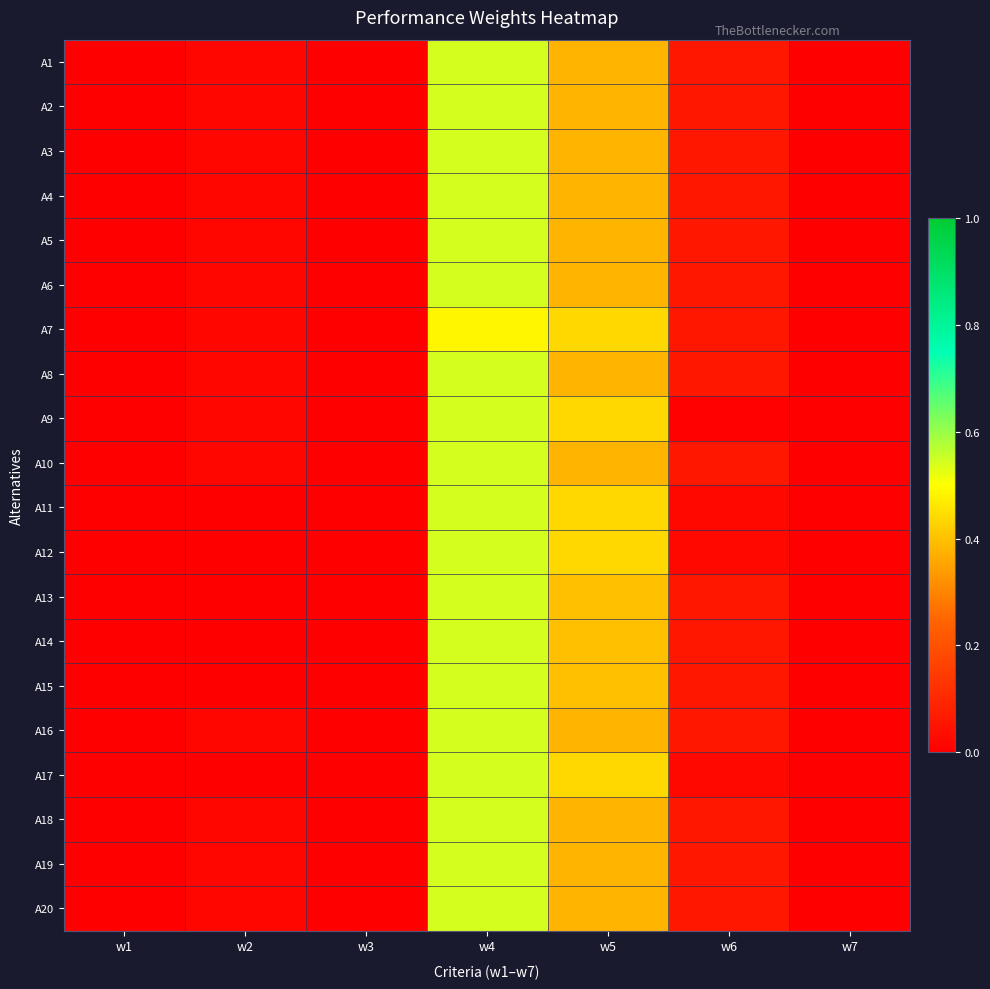

Reading left to right, what are all the values shown in this chart?

A1: w1=0.0	w2=0.0	w3=0.0	w4=0.5	w5=0.4	w6=0.1	w7=0.0
A2: w1=0.0	w2=0.0	w3=0.0	w4=0.5	w5=0.4	w6=0.1	w7=0.0
A3: w1=0.0	w2=0.0	w3=0.0	w4=0.5	w5=0.4	w6=0.1	w7=0.0
A4: w1=0.0	w2=0.0	w3=0.0	w4=0.5	w5=0.4	w6=0.1	w7=0.0
A5: w1=0.0	w2=0.0	w3=0.0	w4=0.5	w5=0.4	w6=0.1	w7=0.0
A6: w1=0.0	w2=0.0	w3=0.0	w4=0.5	w5=0.4	w6=0.1	w7=0.0
A7: w1=0.0	w2=0.0	w3=0.0	w4=0.5	w5=0.4	w6=0.1	w7=0.0
A8: w1=0.0	w2=0.0	w3=0.0	w4=0.5	w5=0.4	w6=0.1	w7=0.0
A9: w1=0.0	w2=0.0	w3=0.0	w4=0.5	w5=0.4	w6=0.0	w7=0.0
A10: w1=0.0	w2=0.0	w3=0.0	w4=0.5	w5=0.4	w6=0.1	w7=0.0
A11: w1=0.0	w2=0.0	w3=0.0	w4=0.5	w5=0.4	w6=0.0	w7=0.0
A12: w1=0.0	w2=0.0	w3=0.0	w4=0.5	w5=0.4	w6=0.0	w7=0.0
A13: w1=0.0	w2=0.0	w3=0.0	w4=0.5	w5=0.4	w6=0.1	w7=0.0
A14: w1=0.0	w2=0.0	w3=0.0	w4=0.5	w5=0.4	w6=0.1	w7=0.0
A15: w1=0.0	w2=0.0	w3=0.0	w4=0.5	w5=0.4	w6=0.1	w7=0.0
A16: w1=0.0	w2=0.0	w3=0.0	w4=0.5	w5=0.4	w6=0.1	w7=0.0
A17: w1=0.0	w2=0.0	w3=0.0	w4=0.5	w5=0.4	w6=0.0	w7=0.0
A18: w1=0.0	w2=0.0	w3=0.0	w4=0.5	w5=0.4	w6=0.1	w7=0.0
A19: w1=0.0	w2=0.0	w3=0.0	w4=0.5	w5=0.4	w6=0.1	w7=0.0
A20: w1=0.0	w2=0.0	w3=0.0	w4=0.5	w5=0.4	w6=0.1	w7=0.0